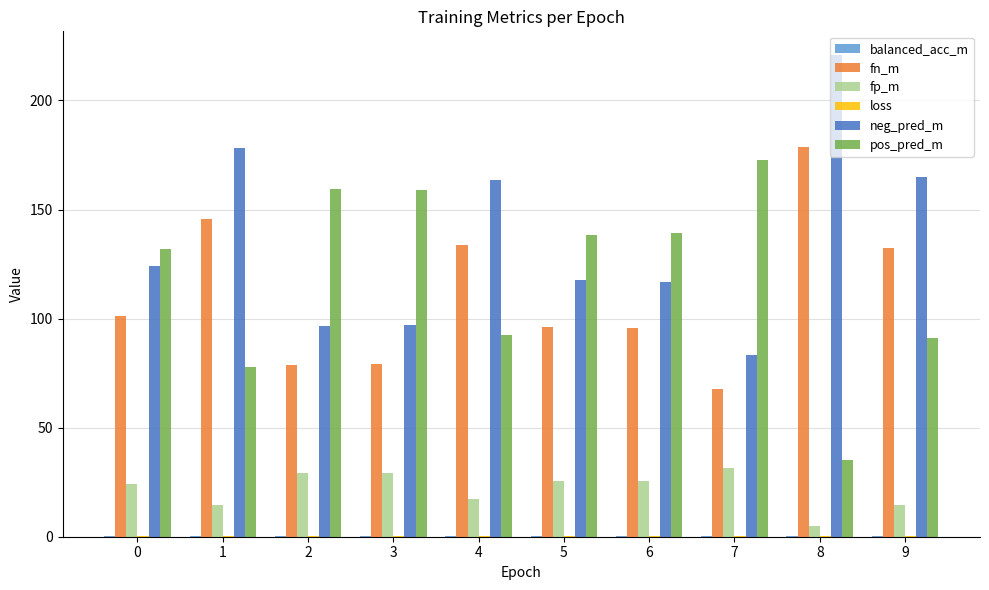

How many categories are shown in the chart?

10